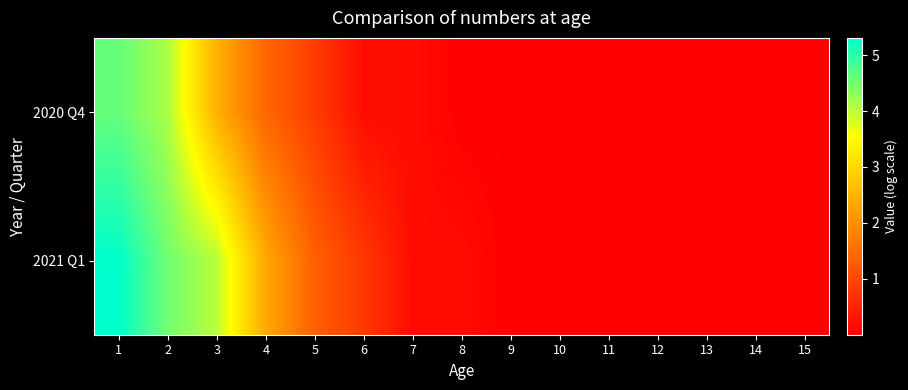

Which category has the highest value across all series?

1